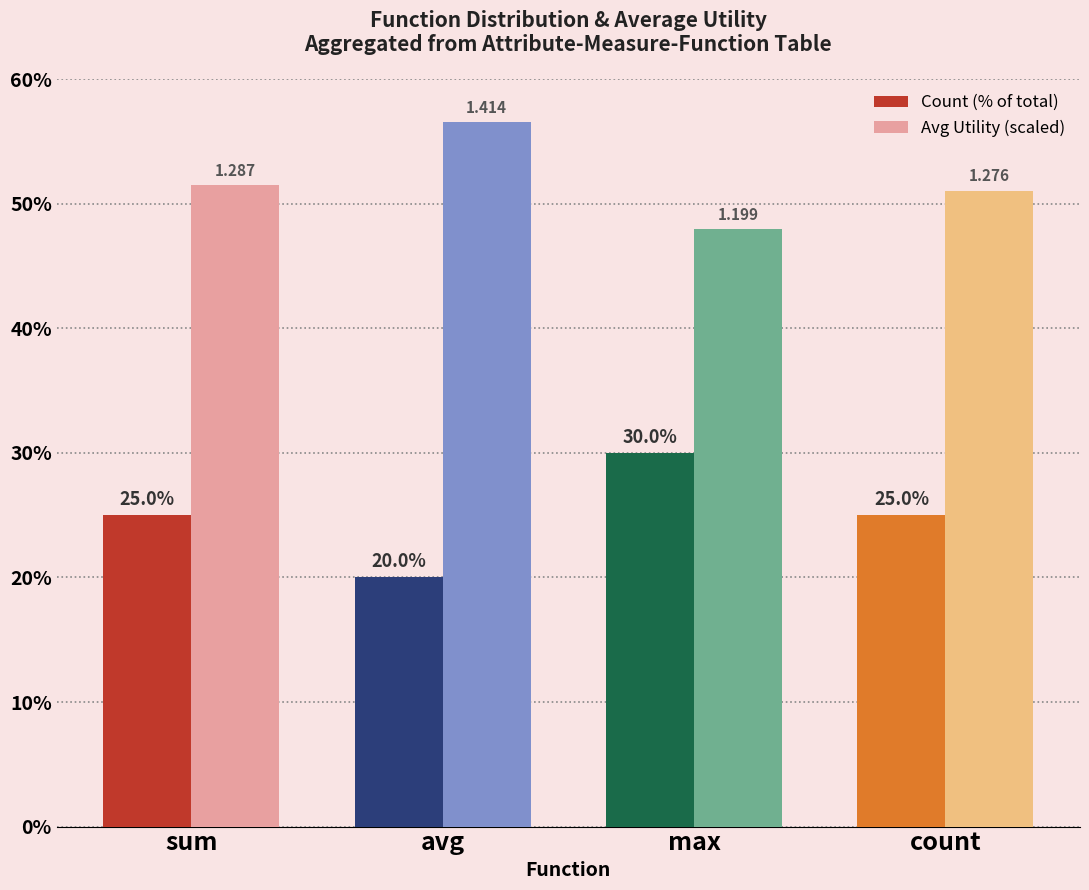

List the labels in order of Avg Utility (scaled) value, smallest first.

max, count, sum, avg